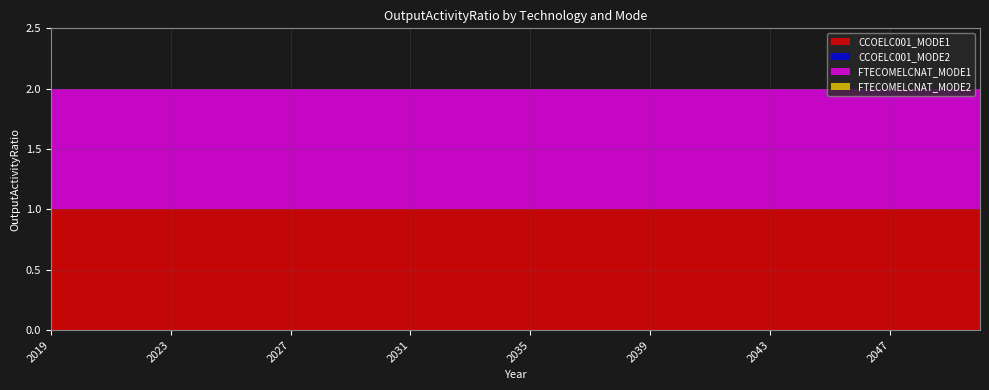

What is the spread (max minus min) of values at 2042?

1